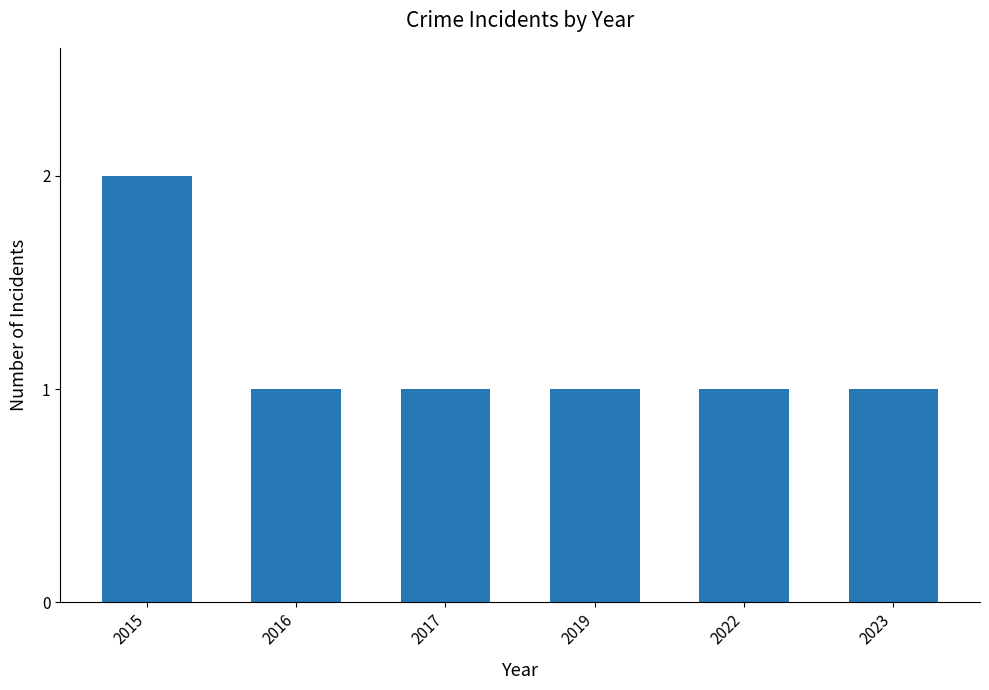

Are the bars grouped side by side (vs. stacked)?

No